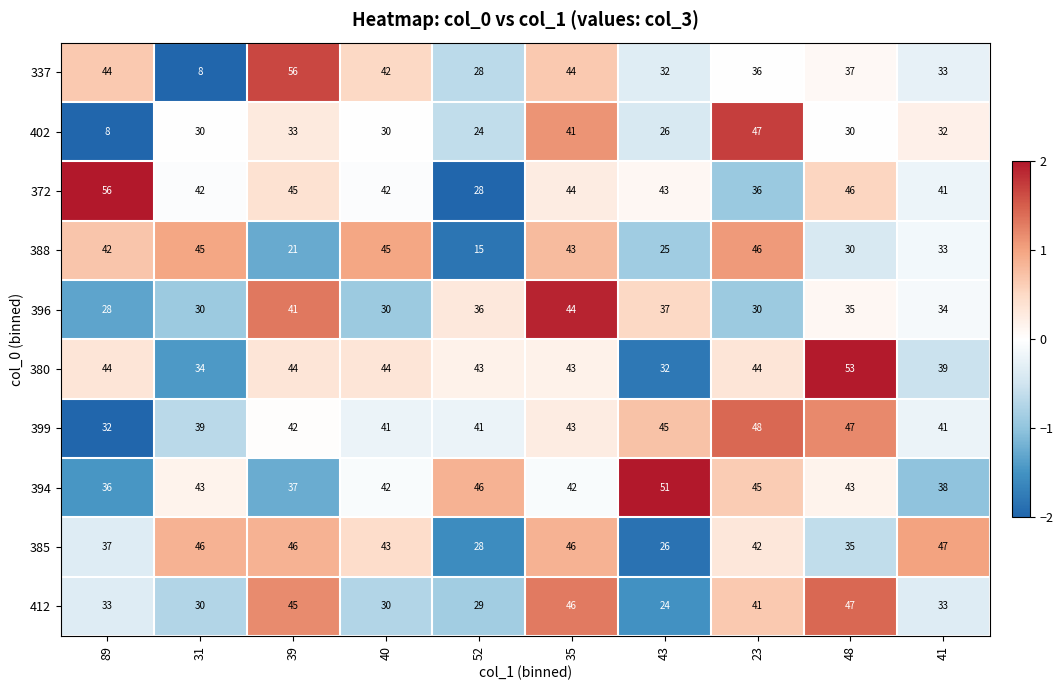

Where does the 337 series first go above 37?

89